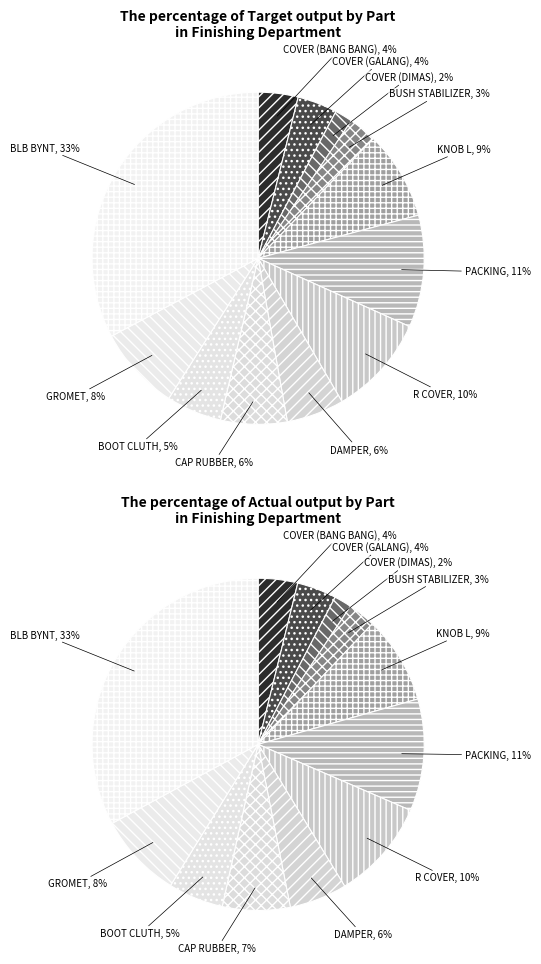

Does R COVER represent more than half of the total?

No